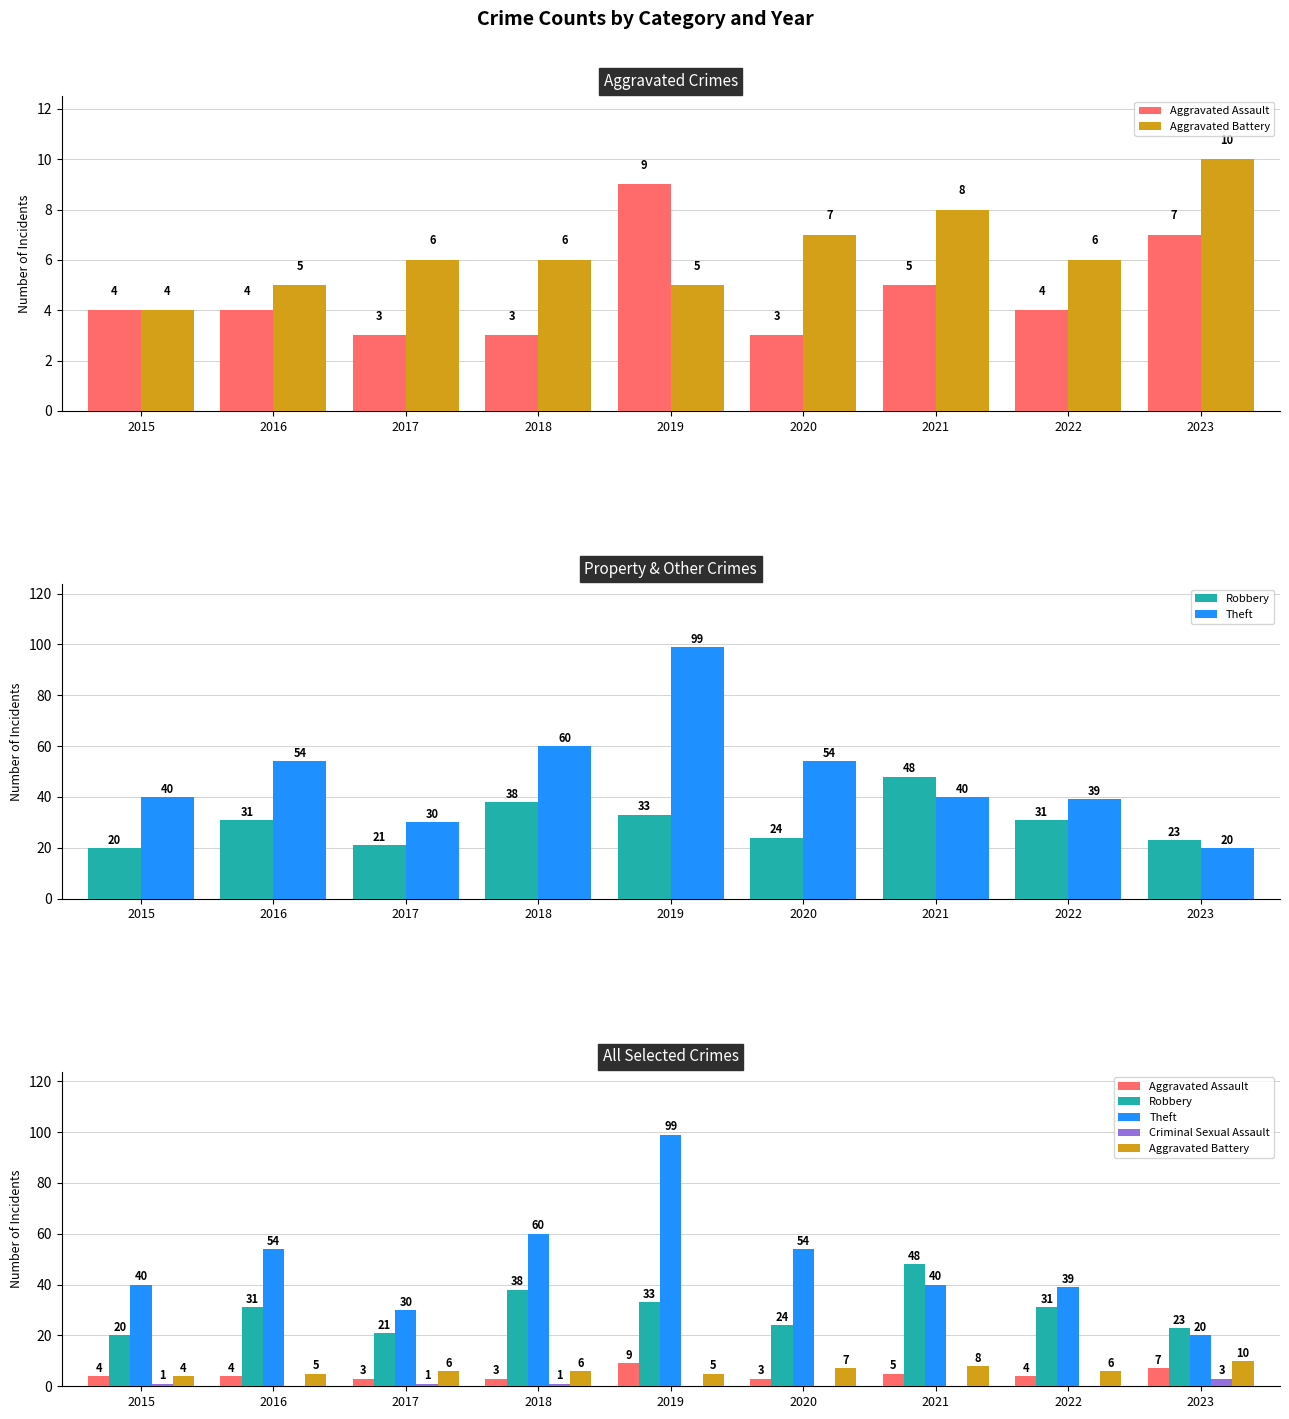

What is the lowest value of the Aggravated Assault series?

3